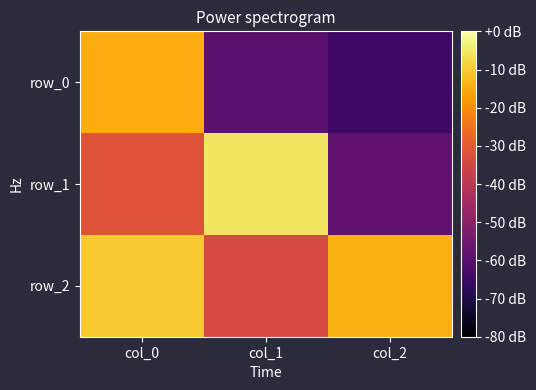

Reading left to right, transcribe all the data shown in this chart.

row_0: col_0=0.6	col_1=-0.5	col_2=-0.6
row_1: col_0=0.2	col_1=0.9	col_2=-0.5
row_2: col_0=0.7	col_1=0.2	col_2=0.6